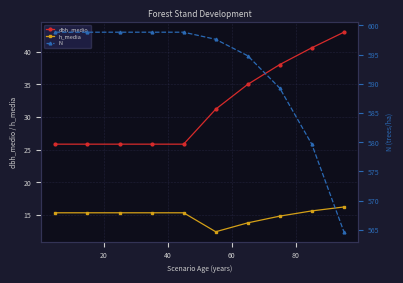

True or false: dbh_medio and h_media cross at least once.

False